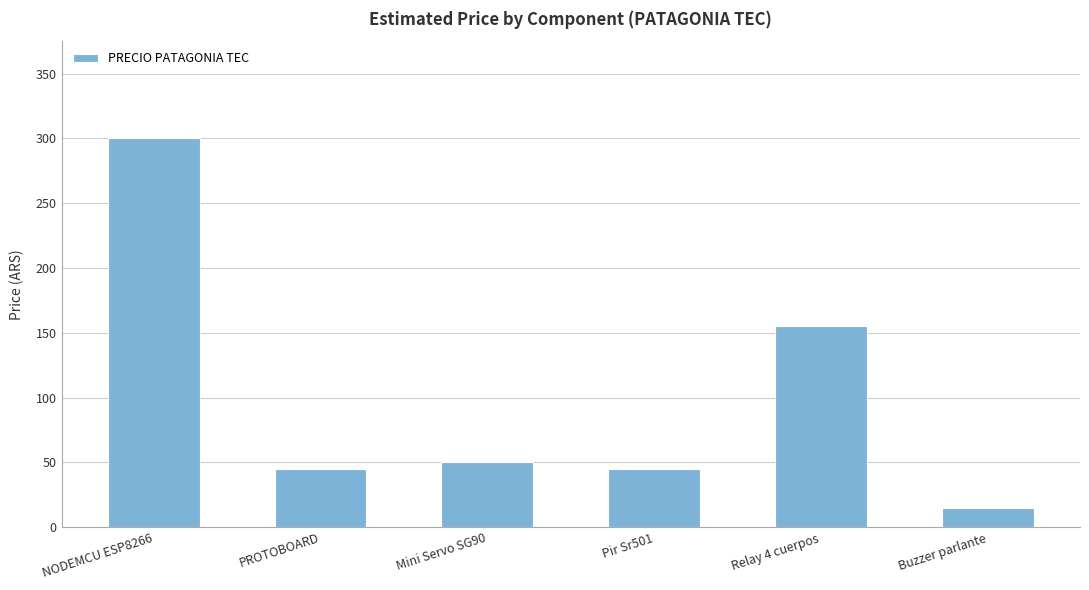

The value at Relay 4 cuerpos is 99. True or false?

False